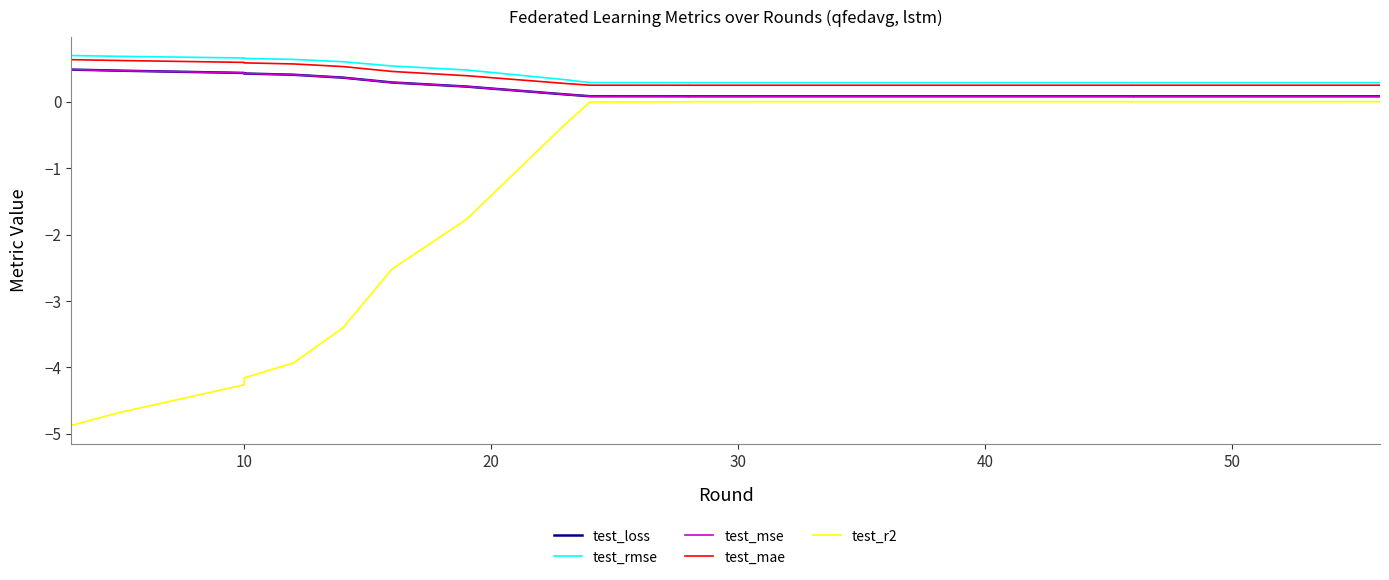

What are all the series names shown in the legend?

test_loss, test_rmse, test_mse, test_mae, test_r2